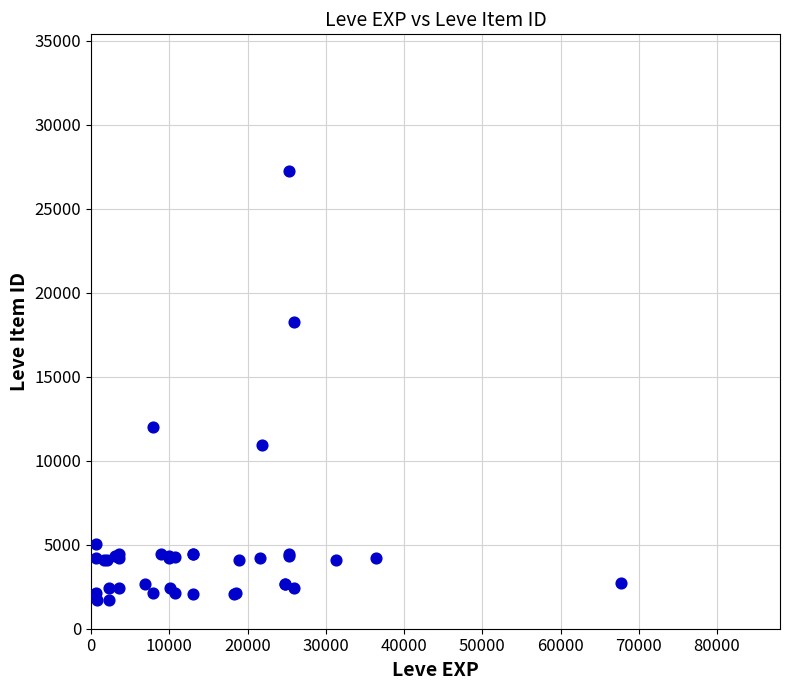

What Y value in the scatter plot is closest to 14448?

12018